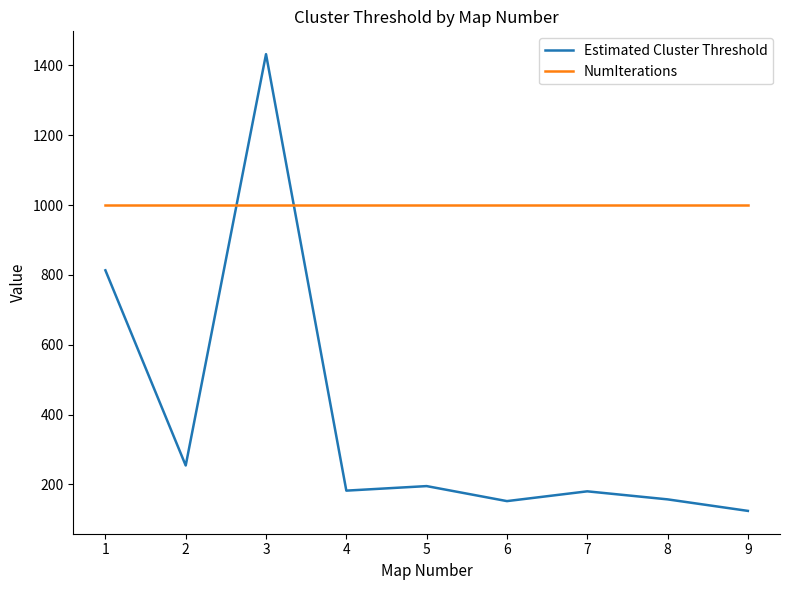

At which category is the sum across all series the highest?

3